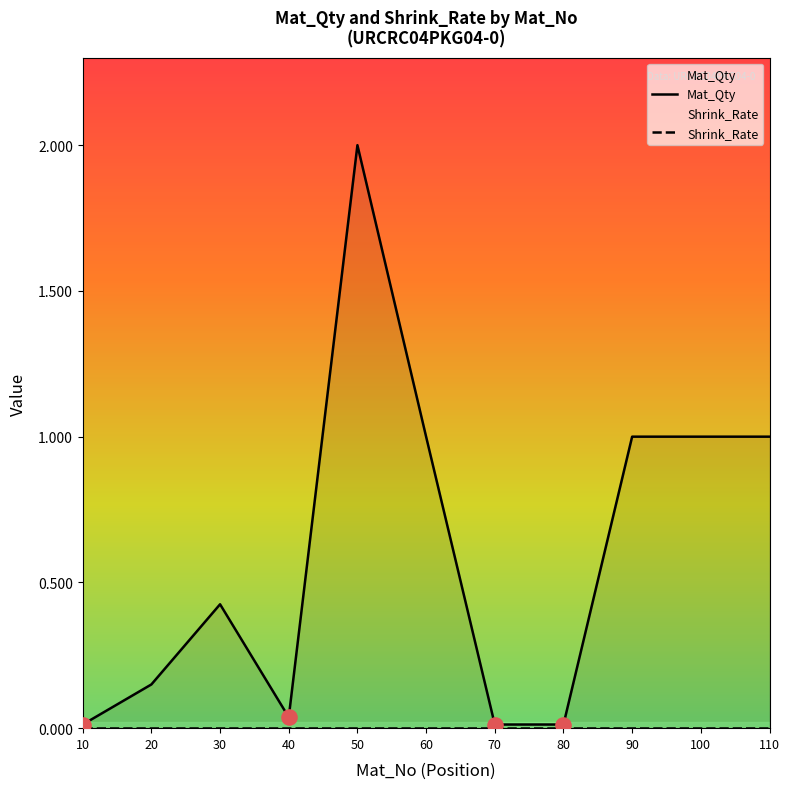

Which series contains the lowest Y value?

Shrink_Rate